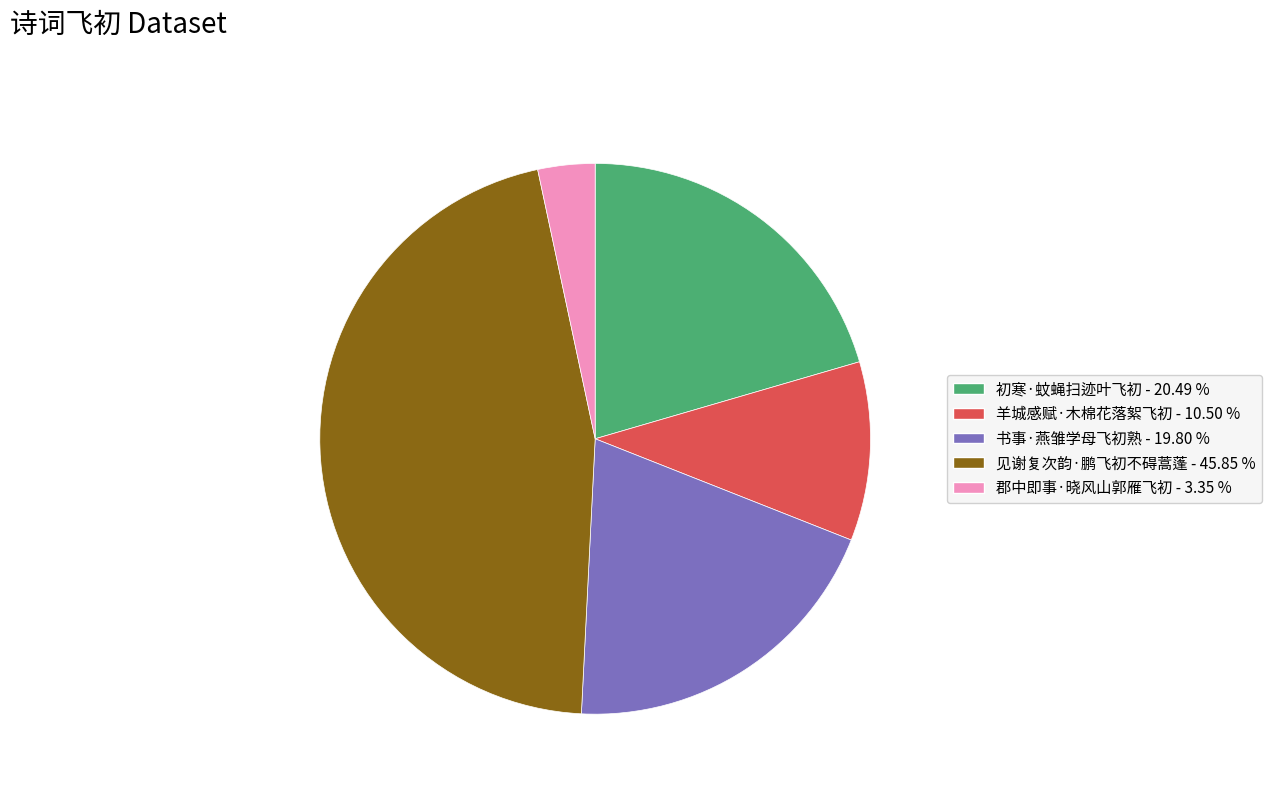

Is there a majority slice in this chart?

No